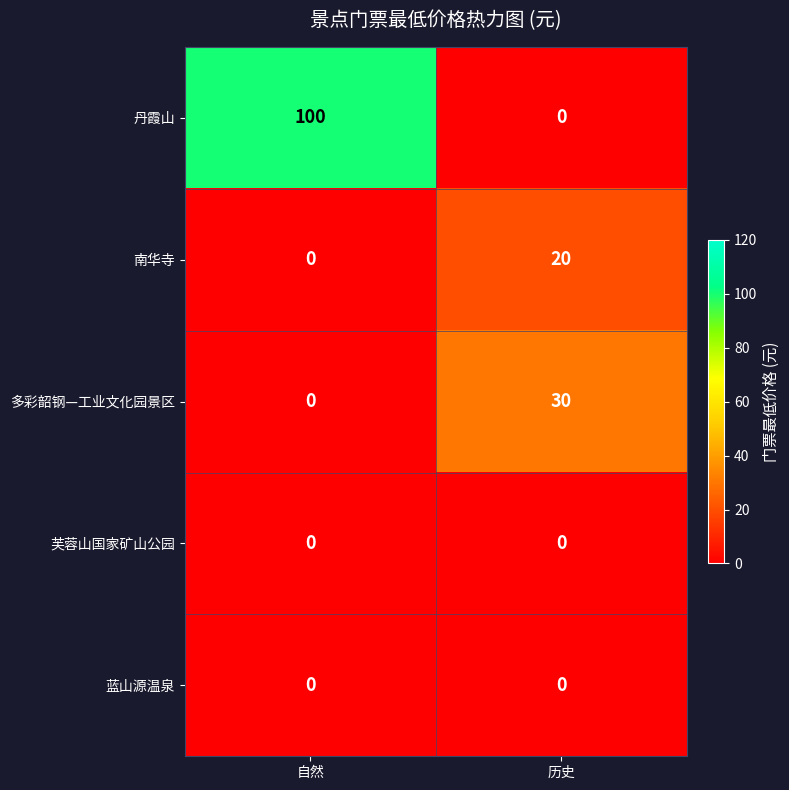

What is the total value across all series at 历史?

50